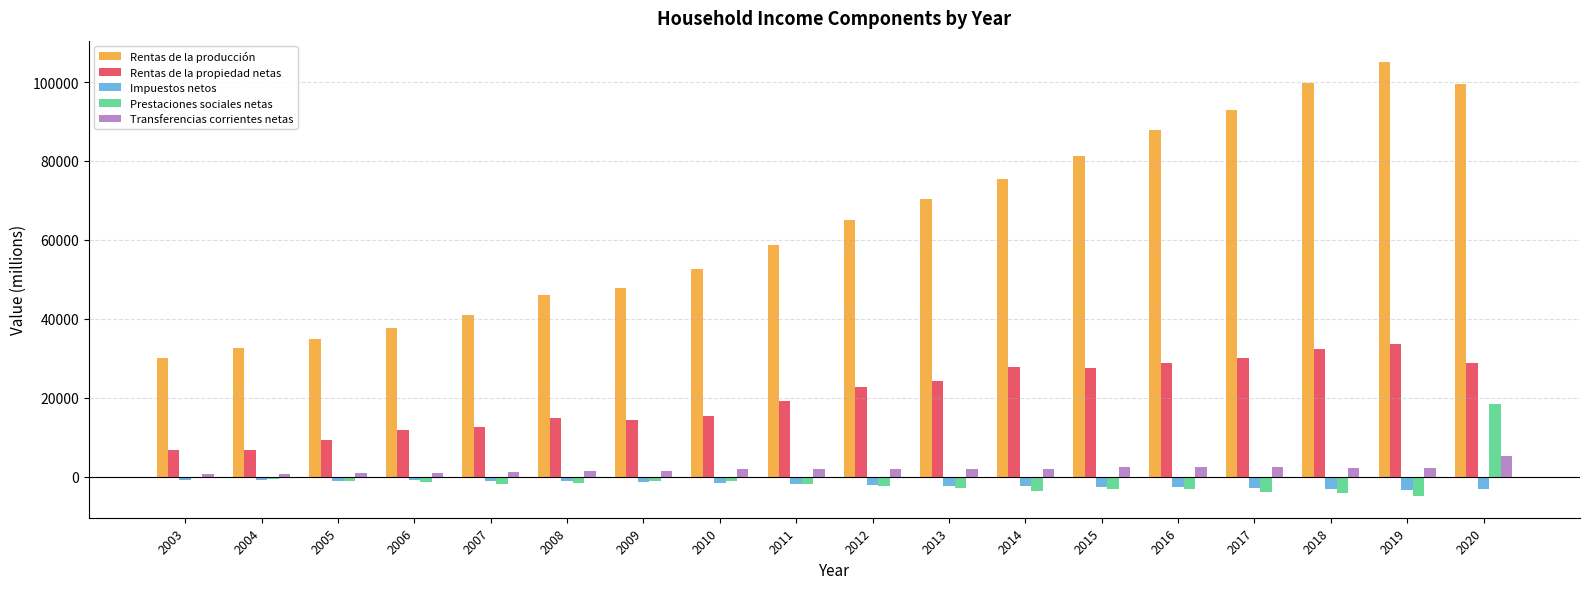

At which category is the sum across all series the highest?

2020